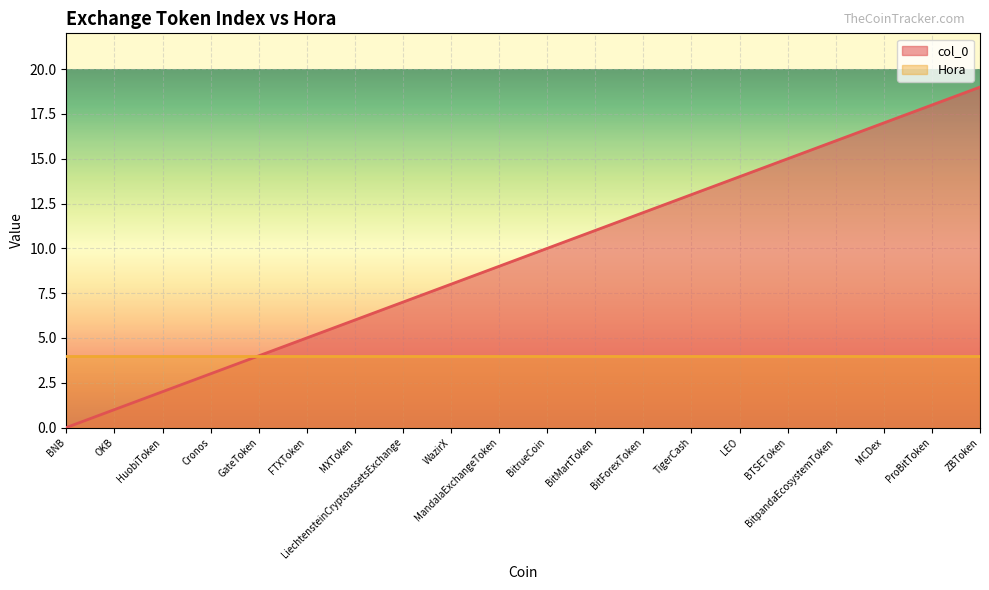

How many distinct data groups are displayed?

2